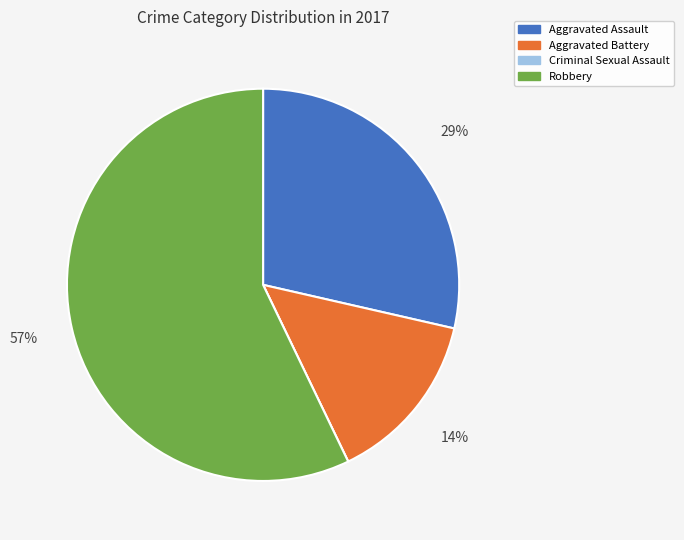

Combined, do Robbery and Aggravated Assault account for over 50%?

Yes